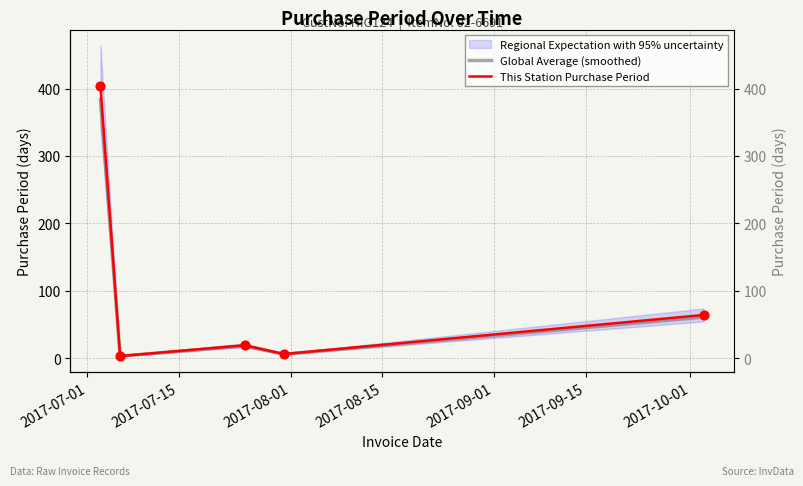

Which series has the largest total across all categories?

This Station Purchase Period